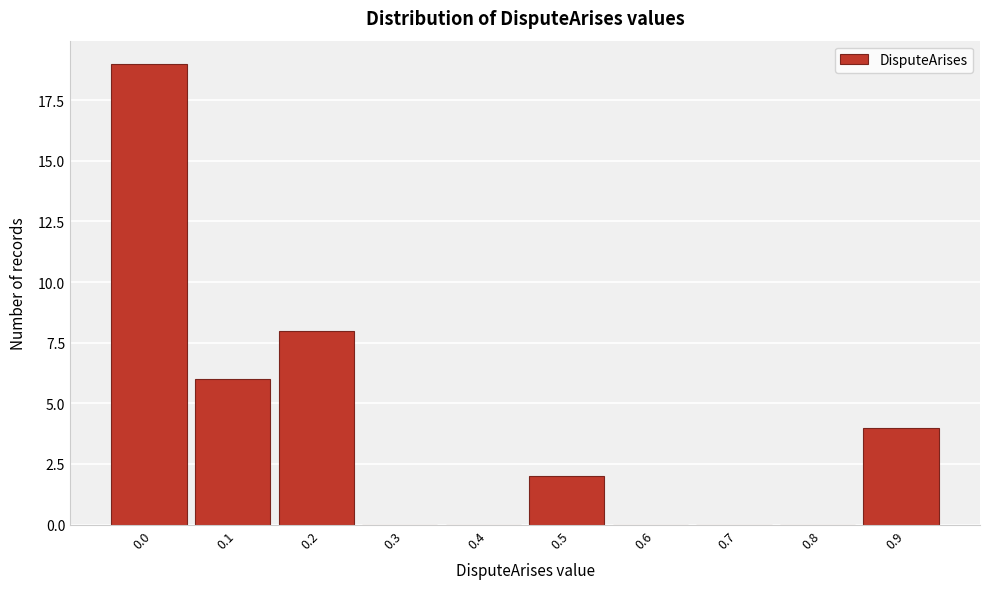

Reading right to left, list all the values displayed in this chart.

0.9=4	0.8=0	0.7=0	0.6=0	0.5=2	0.4=0	0.3=0	0.2=8	0.1=6	0.0=19